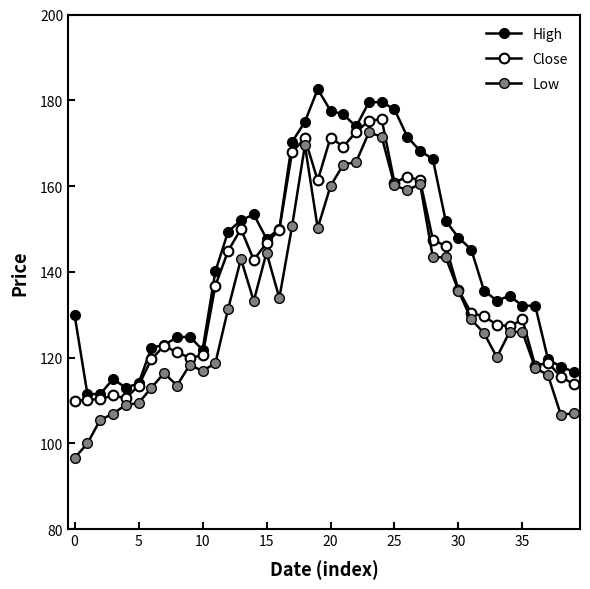

Rank the series by their maximum value, from lowest to highest.

Low, Close, High